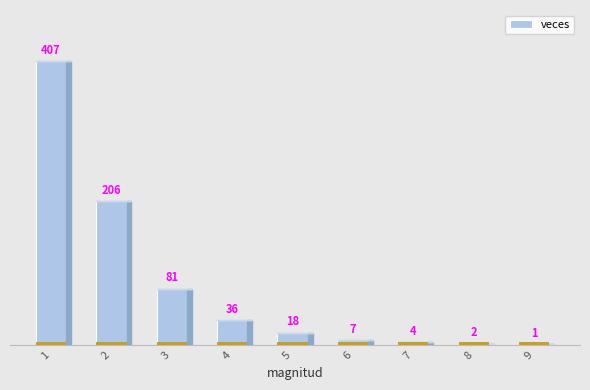

True or false: the data shows 2 at 8.

True